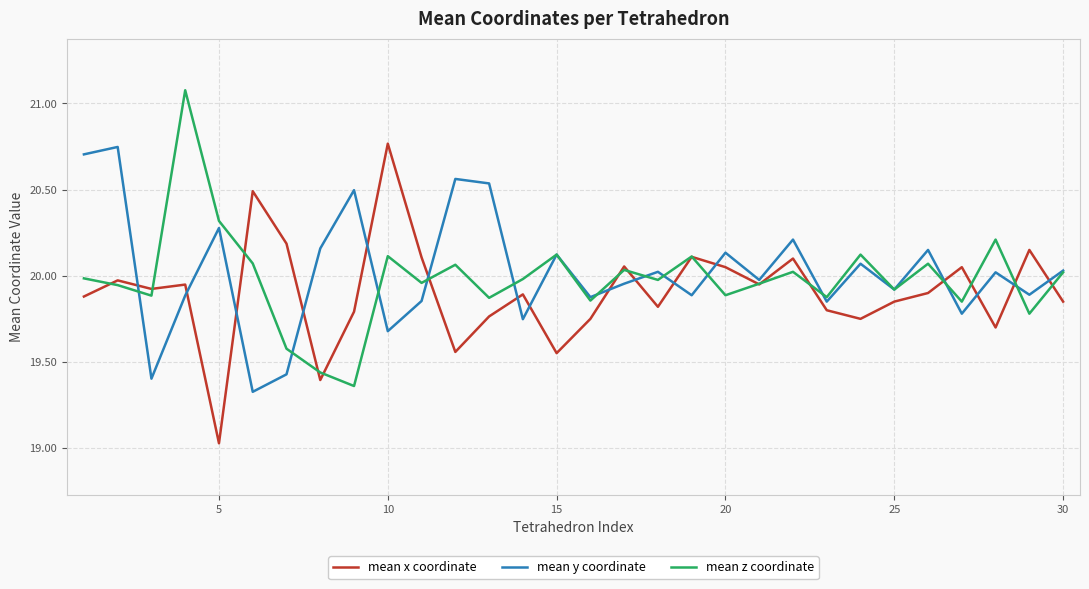

What is the maximum value shown in the chart?

21.1